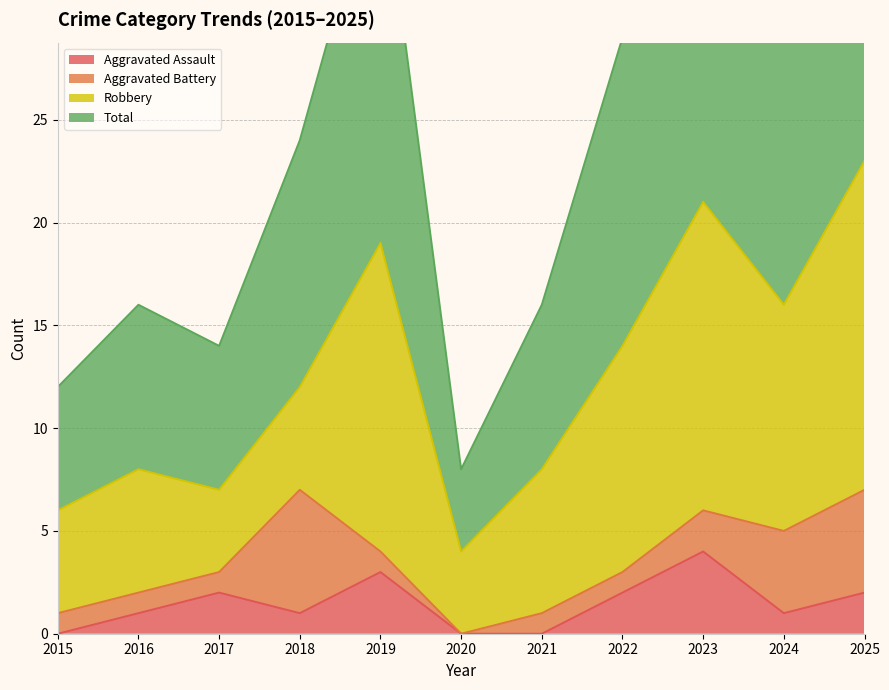

Which category has the lowest value in the Aggravated Assault series?

2015